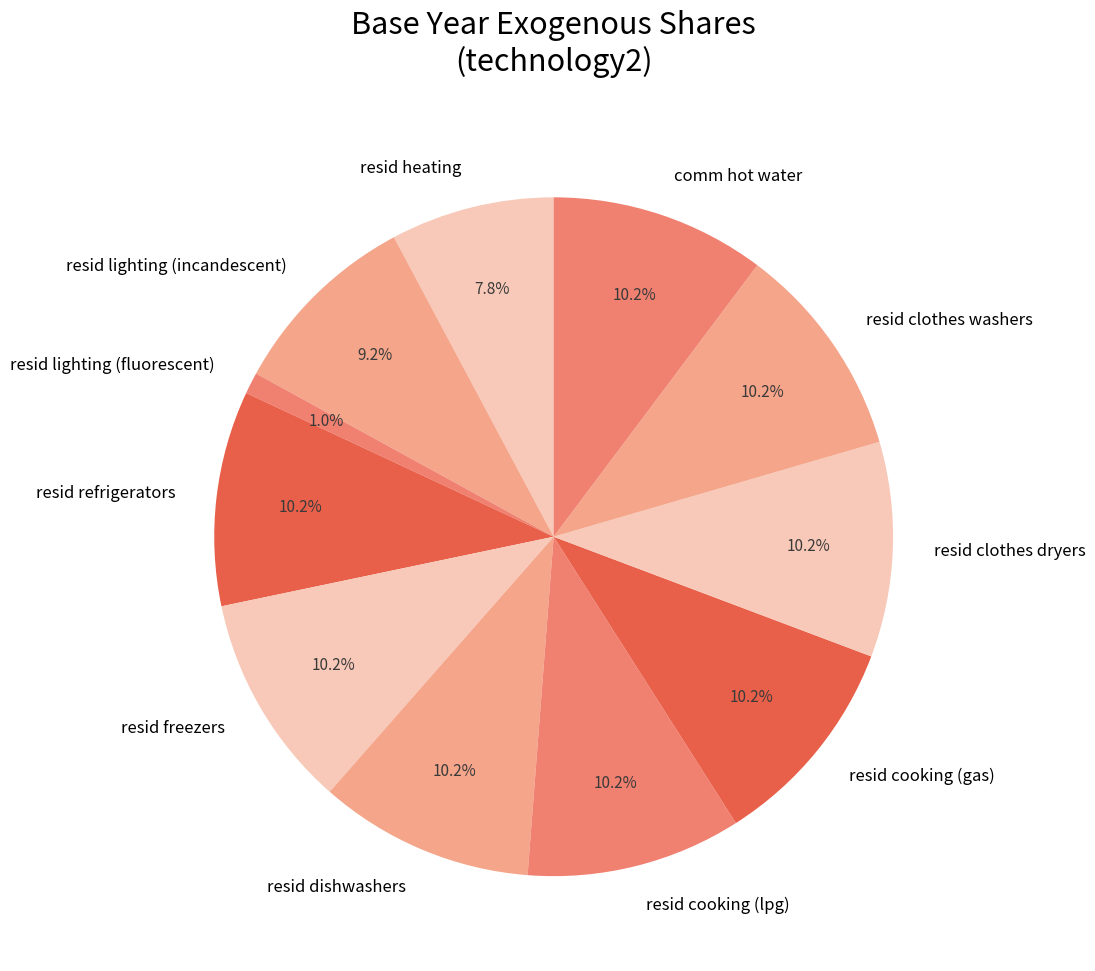

What percentage is NOT represented by resid refrigerators?

89.8%